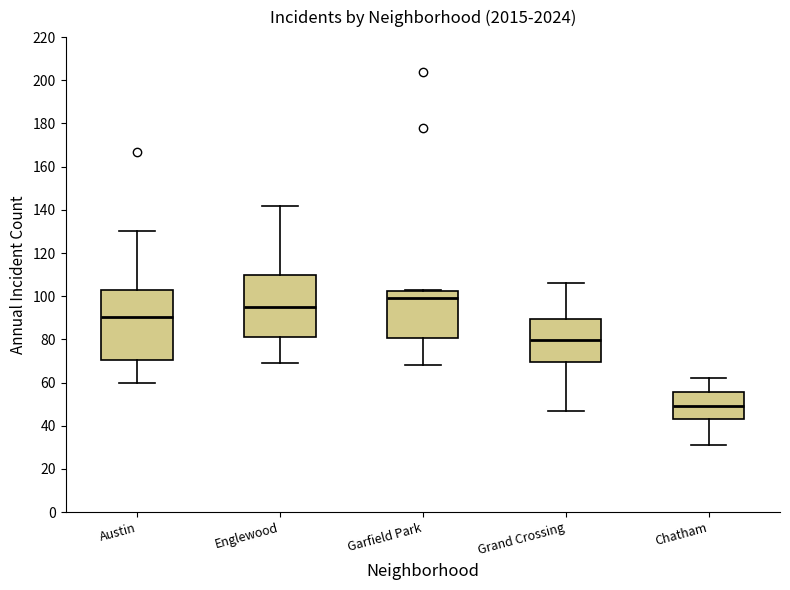

Which box has the highest median line?

Garfield Park